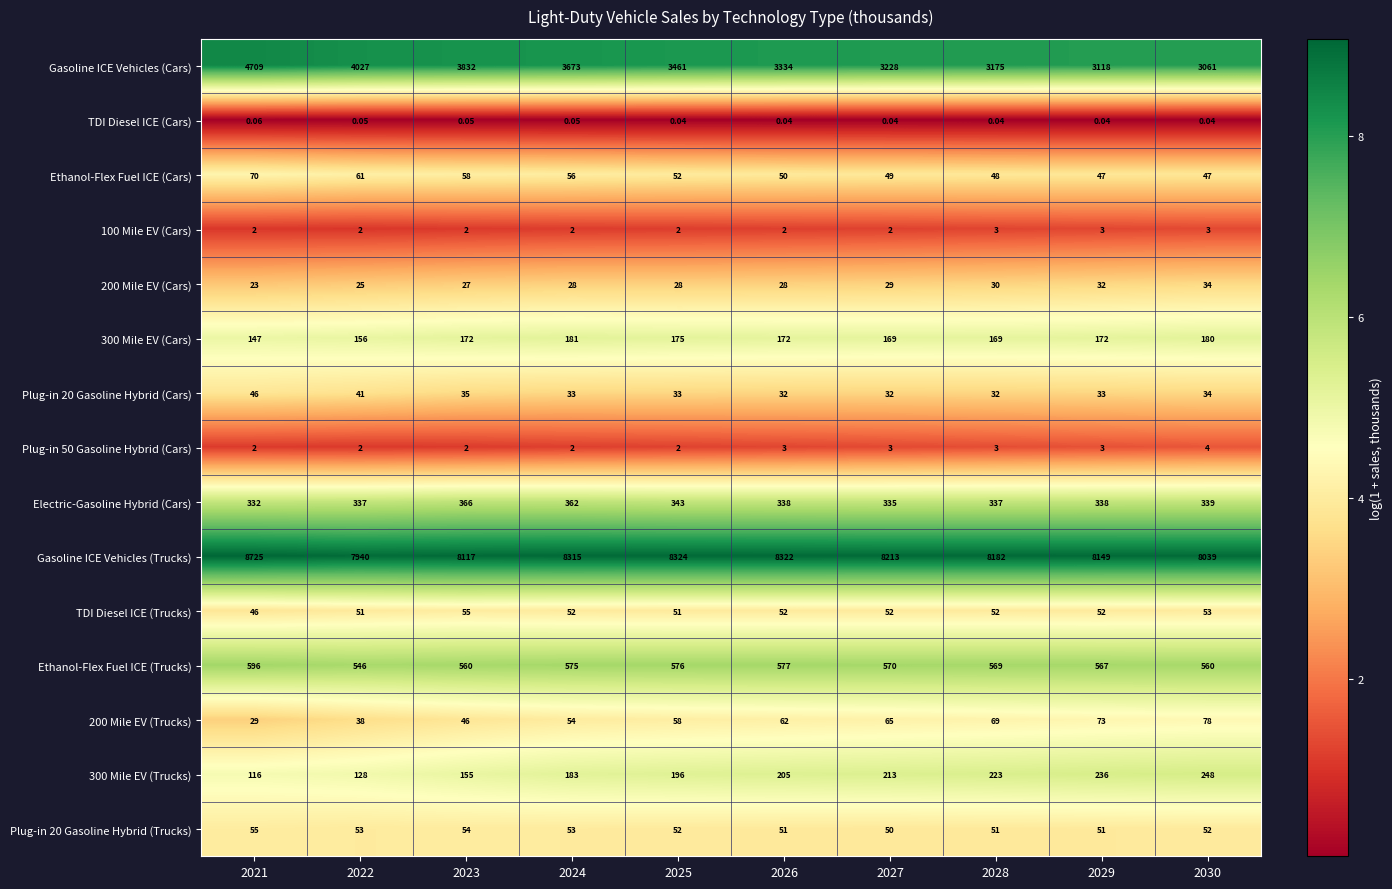

Which series has the widest spread of values?

Gasoline ICE Vehicles (Cars)